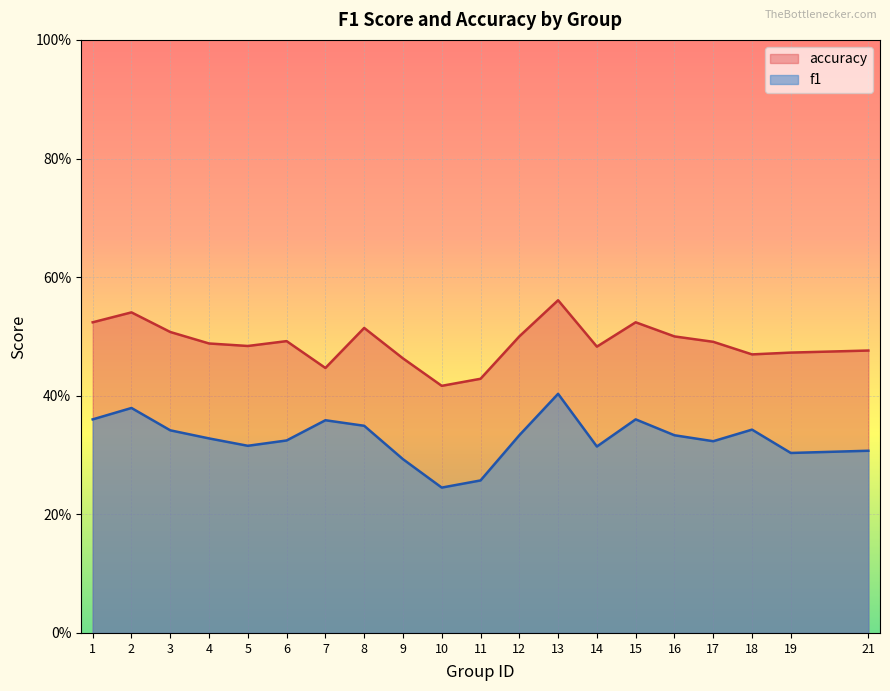

At which category is the sum across all series the highest?

13